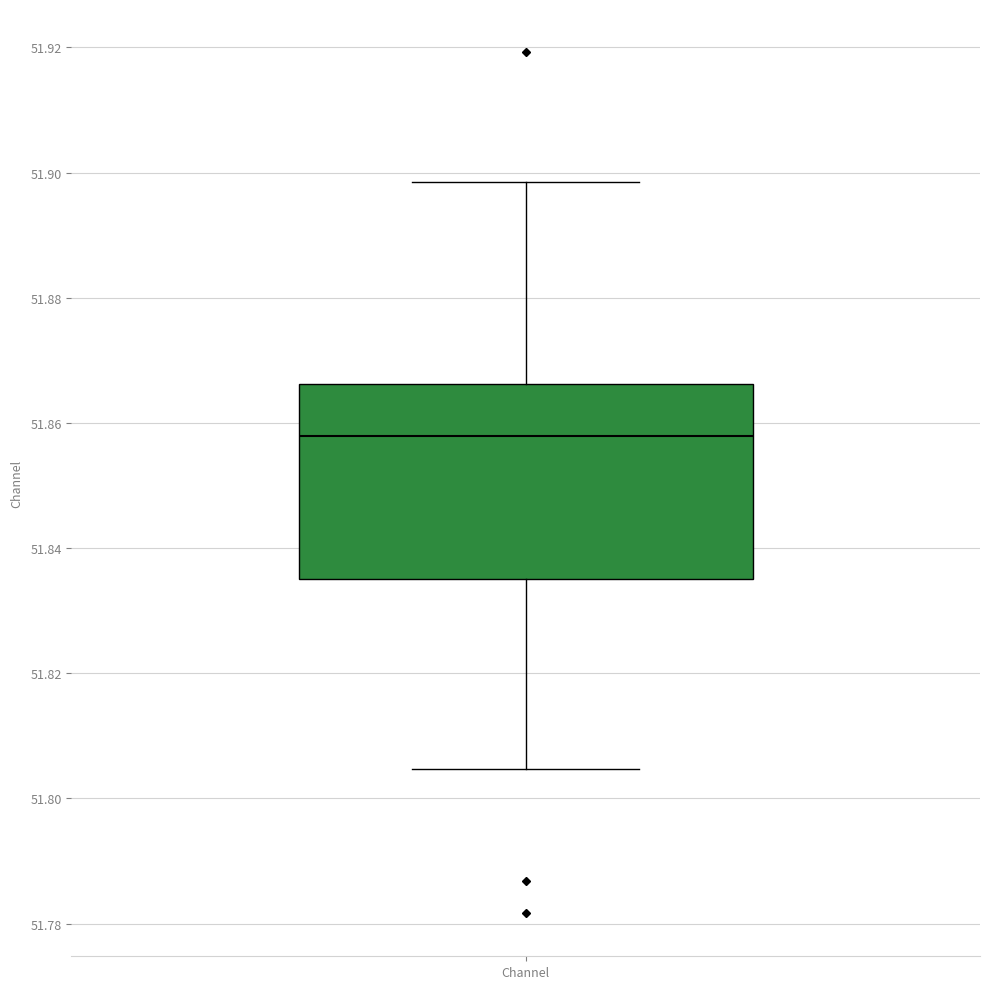

Transcribe this box plot: give where the median line is, the range the box spans, and where the two whiskers end, as read against the y-axis. The values are not printed on the chart, so give them approximately, as read against the axis.

median 51.858, box 51.836 to 51.866, whiskers 51.804 to 51.898